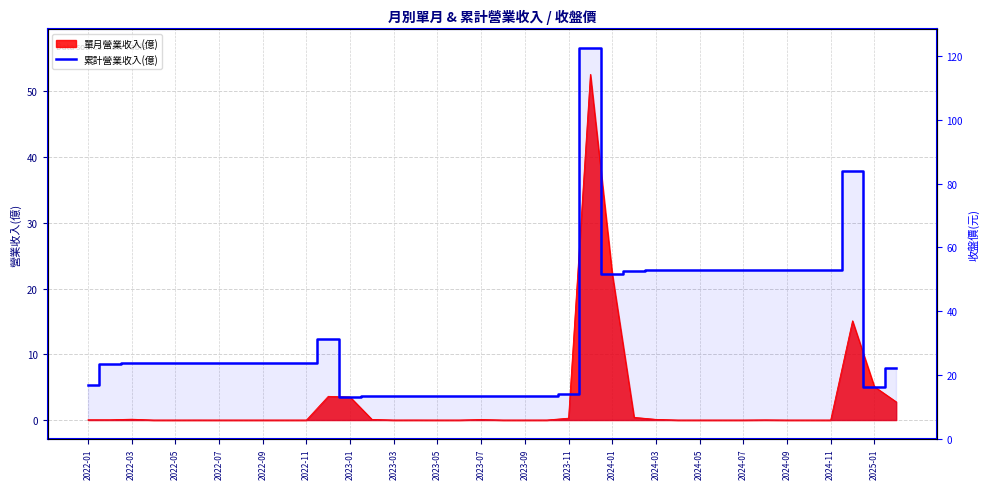

What is the change in value from 2022-07 to 2023-03?

-5.1